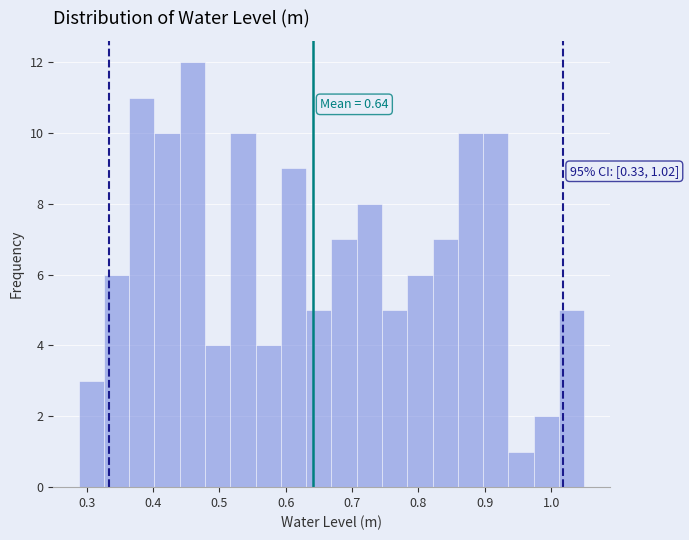

Around what value on the x-axis is the tallest bar? Give the approximate position of its centre, as read against the axis.

0.46